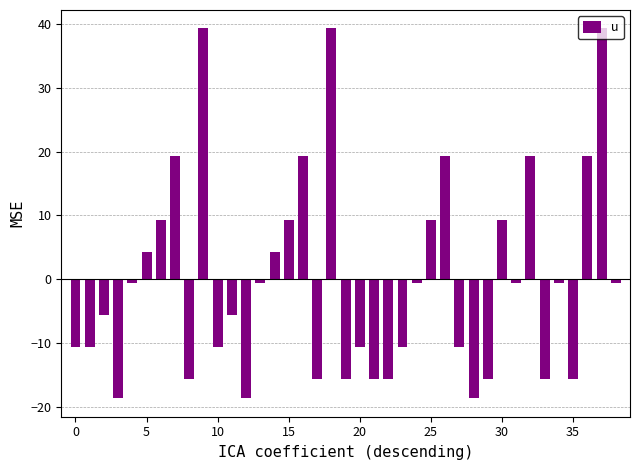

How many series are shown in this chart?

1